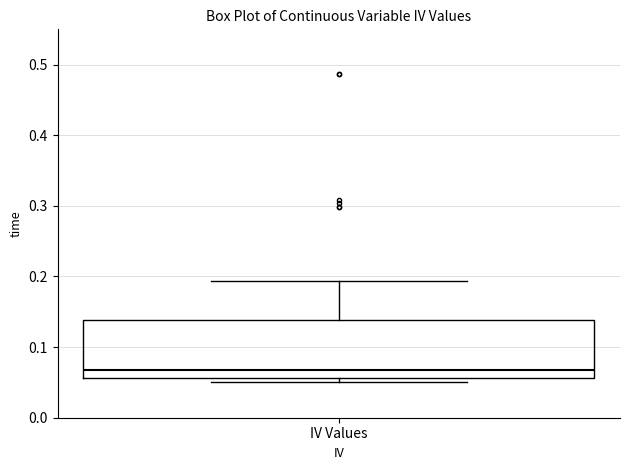

Where is the upper edge of the box for IV Values on the y-axis? The values are not printed on the chart, so give them approximately, as read against the axis.

0.14